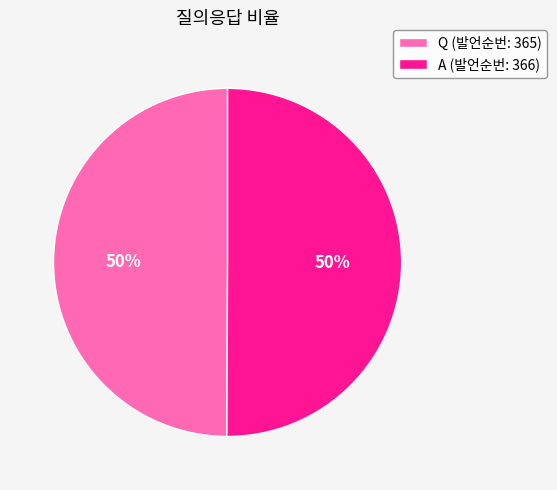

To the nearest percent, what percentage of the pie is Q?

50%